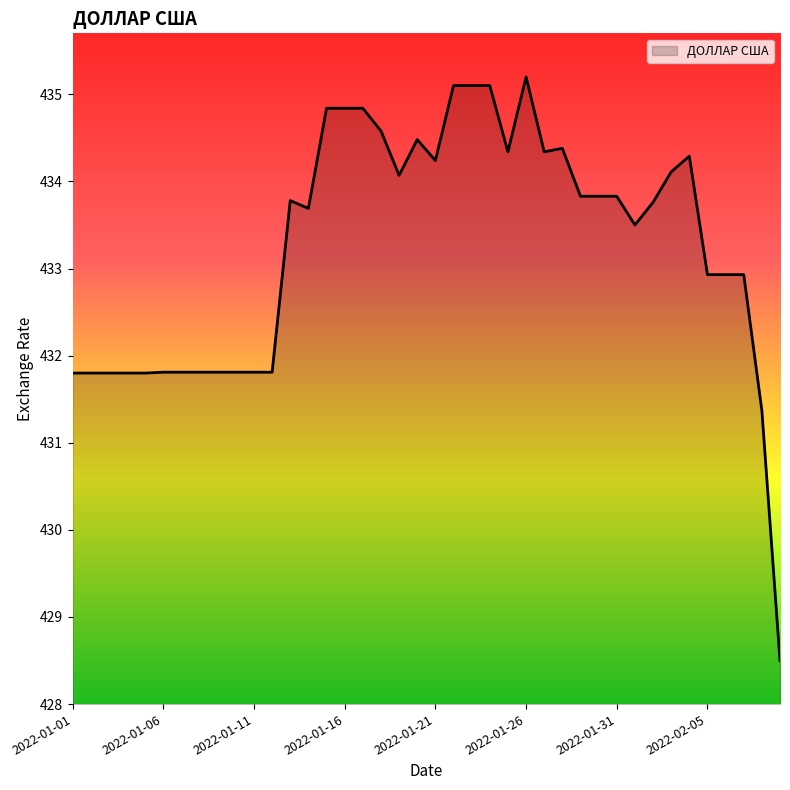

What is the difference between the maximum and minimum values?

6.7